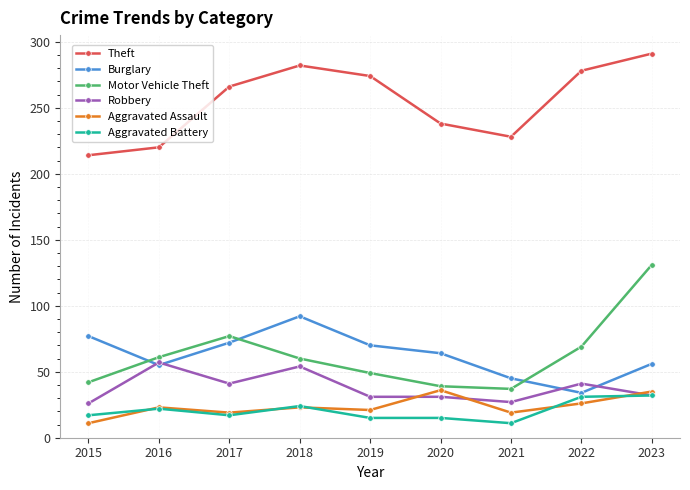

True or false: Robbery has more than 0 interior local peaks.

True